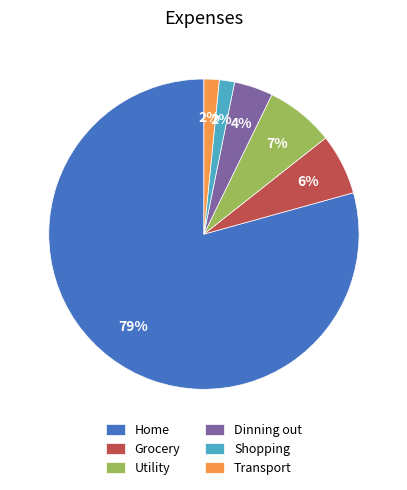

To the nearest percent, what percentage of the pie is Home?

79%